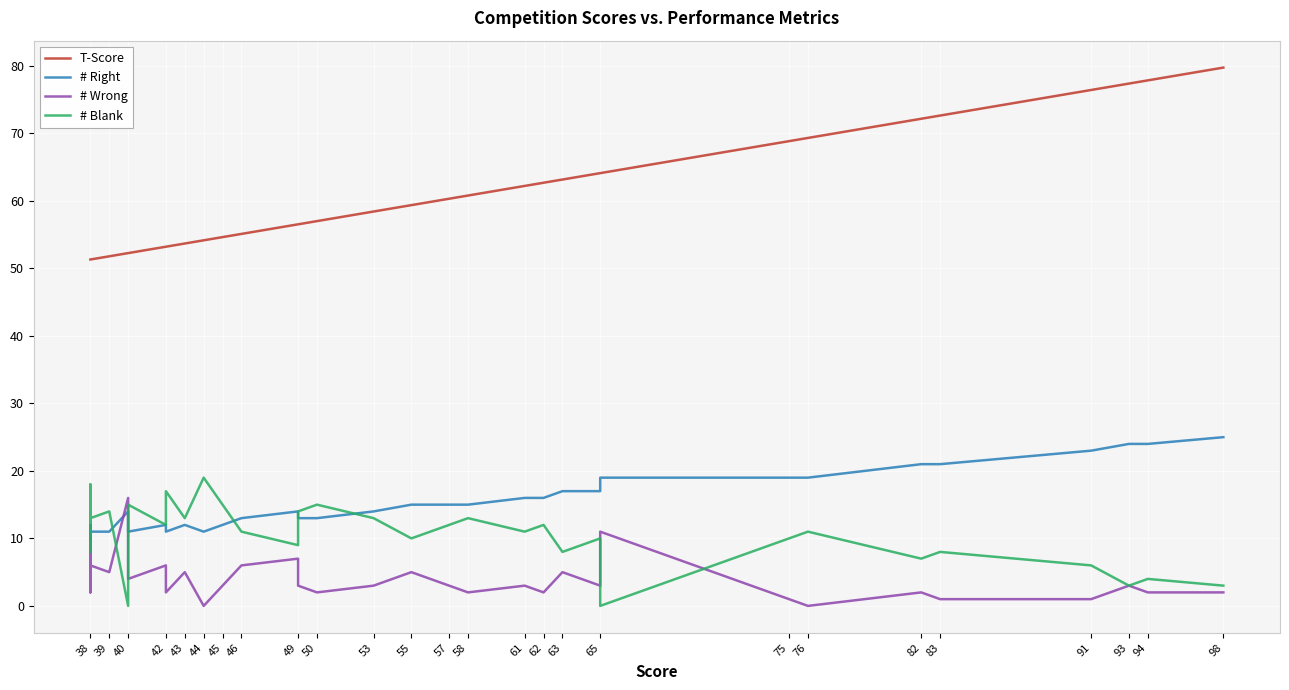

True or false: T-Score and # Blank cross at least once.

False